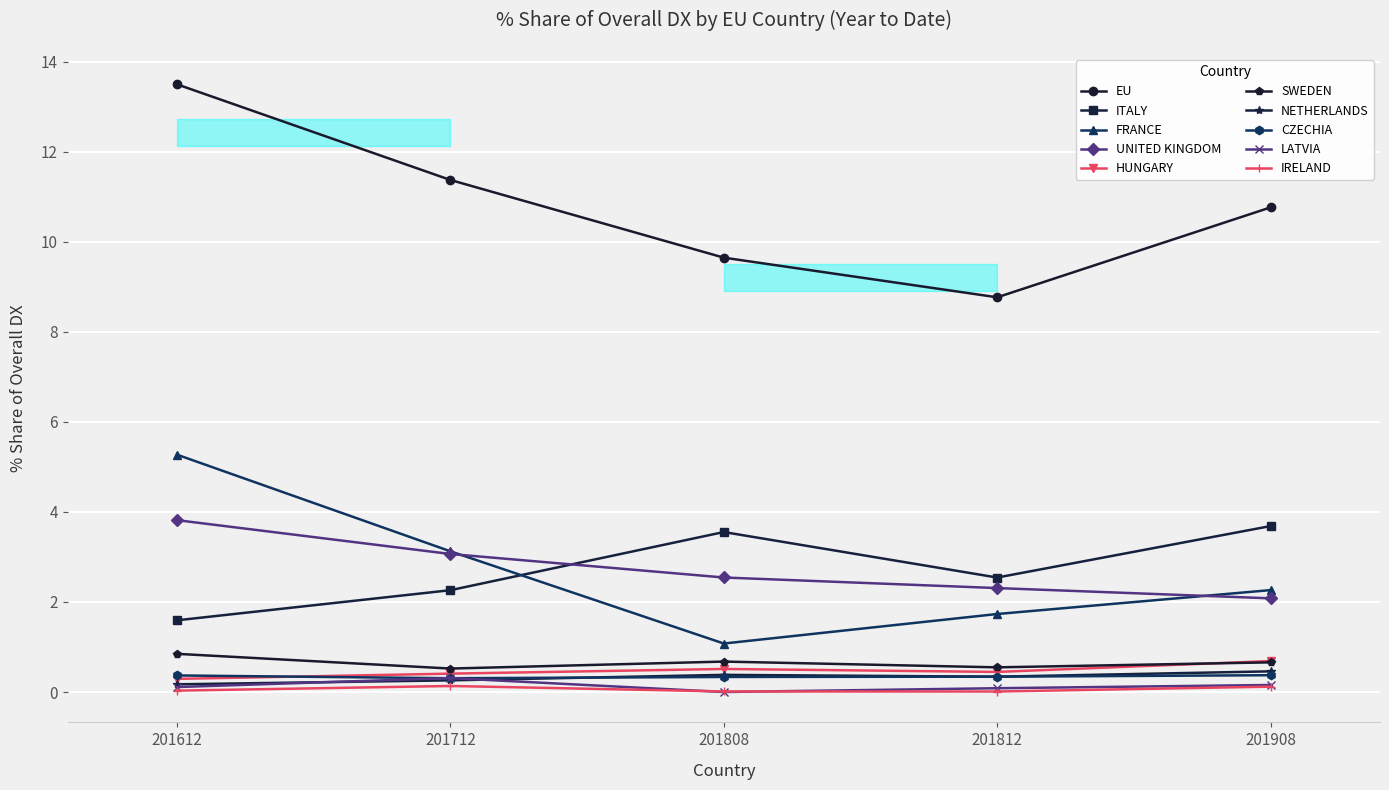

Which has a higher value, NETHERLANDS or LATVIA?

NETHERLANDS